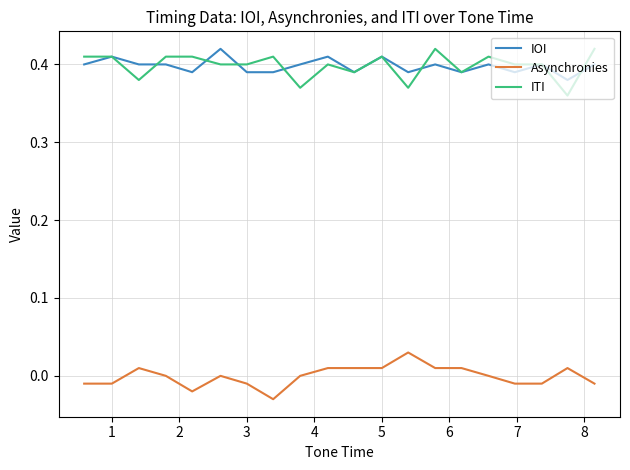

True or false: Asynchronies and ITI cross at least once.

False